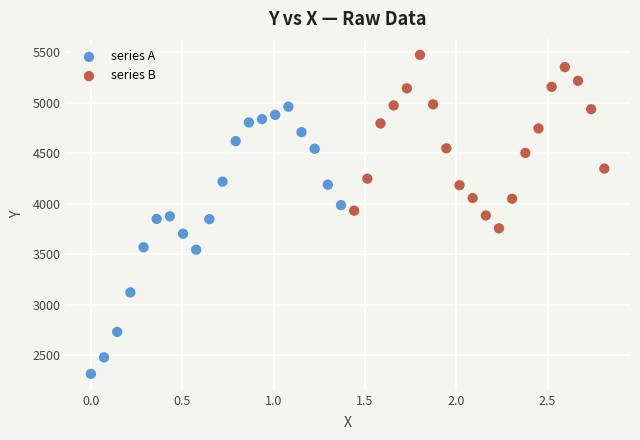

Which series has the widest spread of Y values?

series A